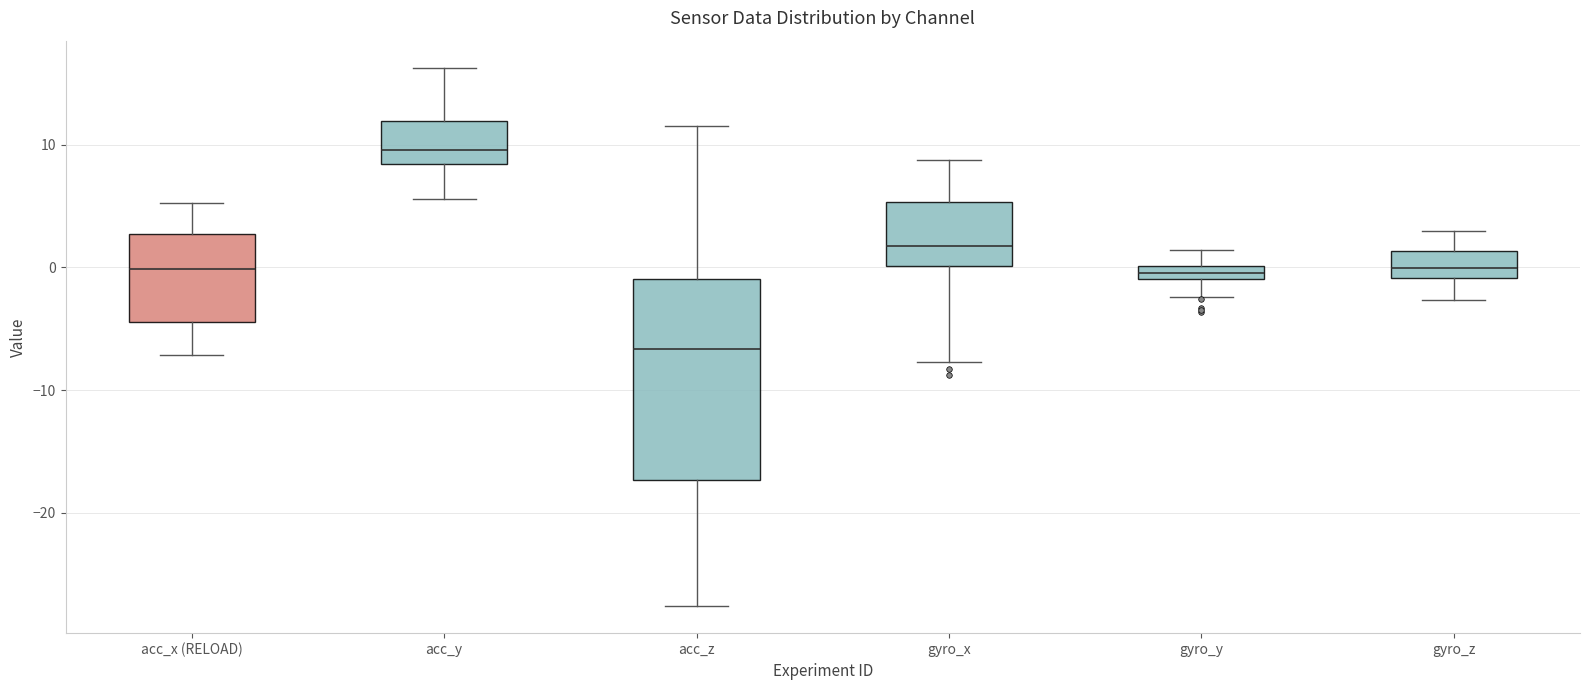

Which box has the lowest median line?

acc_z